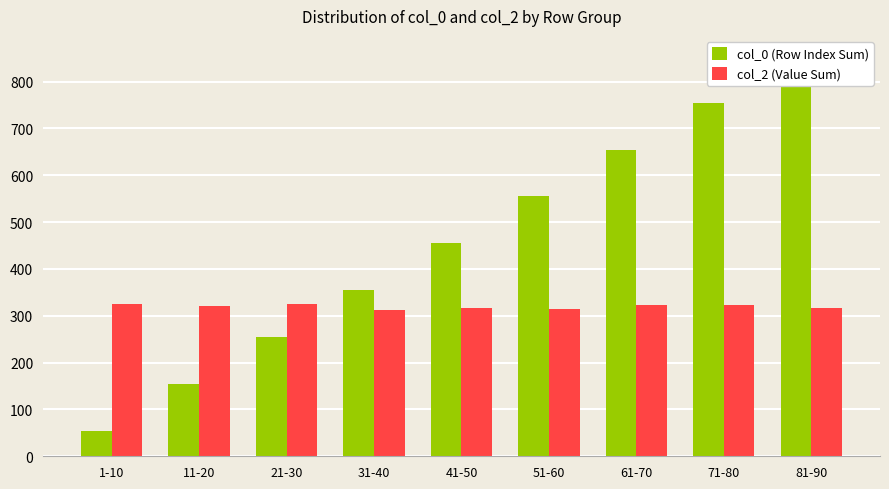

Reading left to right, list all the values displayed in this chart.

col_0 (Row Index Sum): 1-10=55	11-20=155	21-30=255	31-40=355	41-50=455	51-60=555	61-70=655	71-80=755	81-90=855
col_2 (Value Sum): 1-10=325	11-20=321	21-30=325	31-40=313	41-50=316	51-60=315	61-70=322	71-80=324	81-90=317